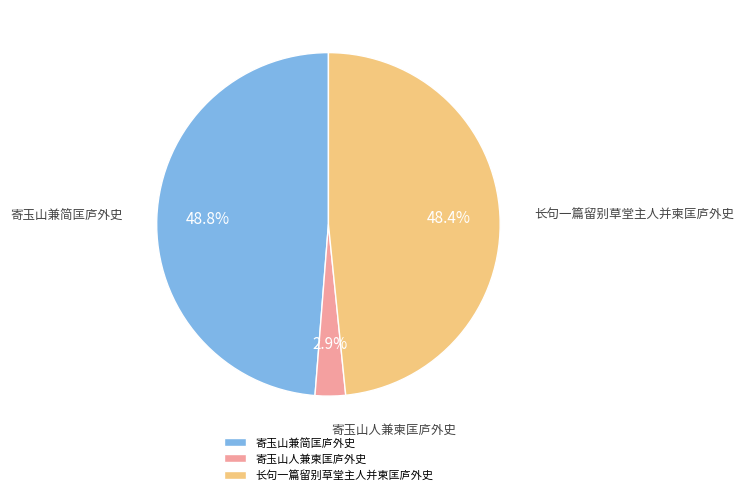

What is the smallest slice in the pie chart?

寄玉山人兼柬匡庐外史